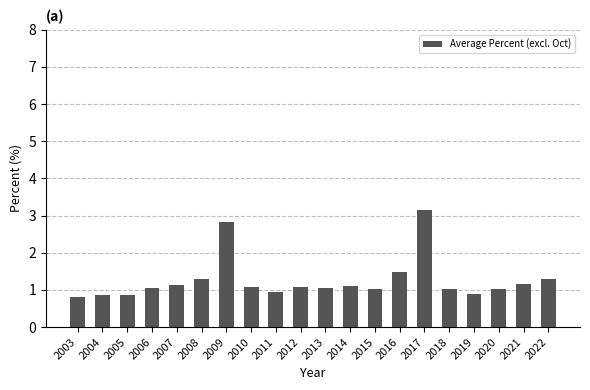

What is the average value?

1.3